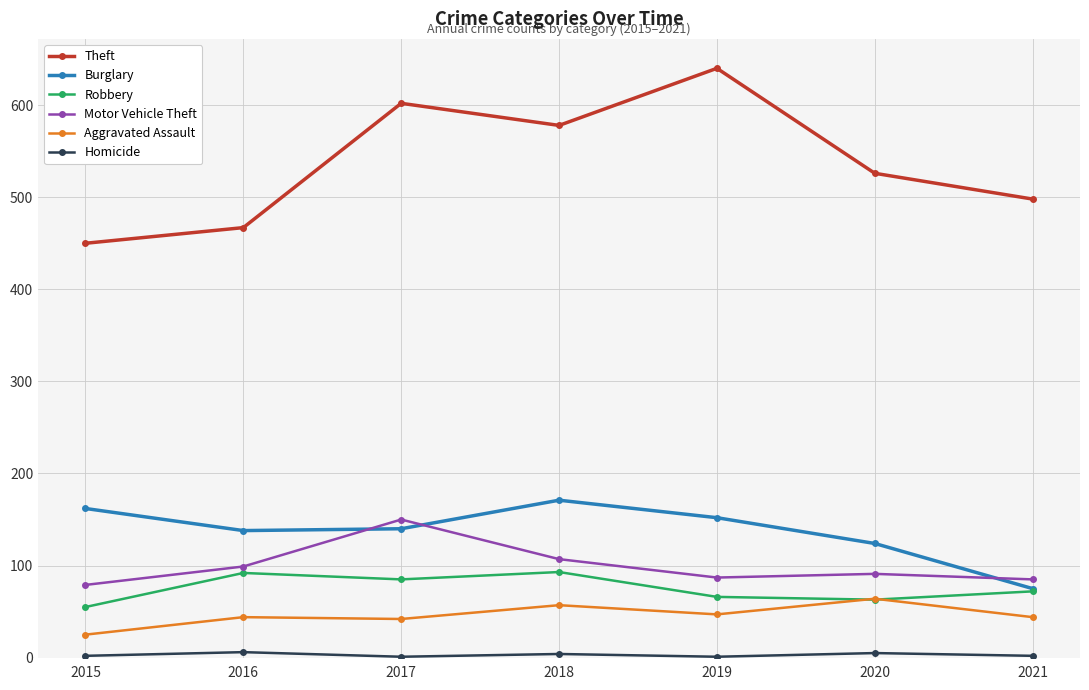

Which series has the widest spread of values?

Theft